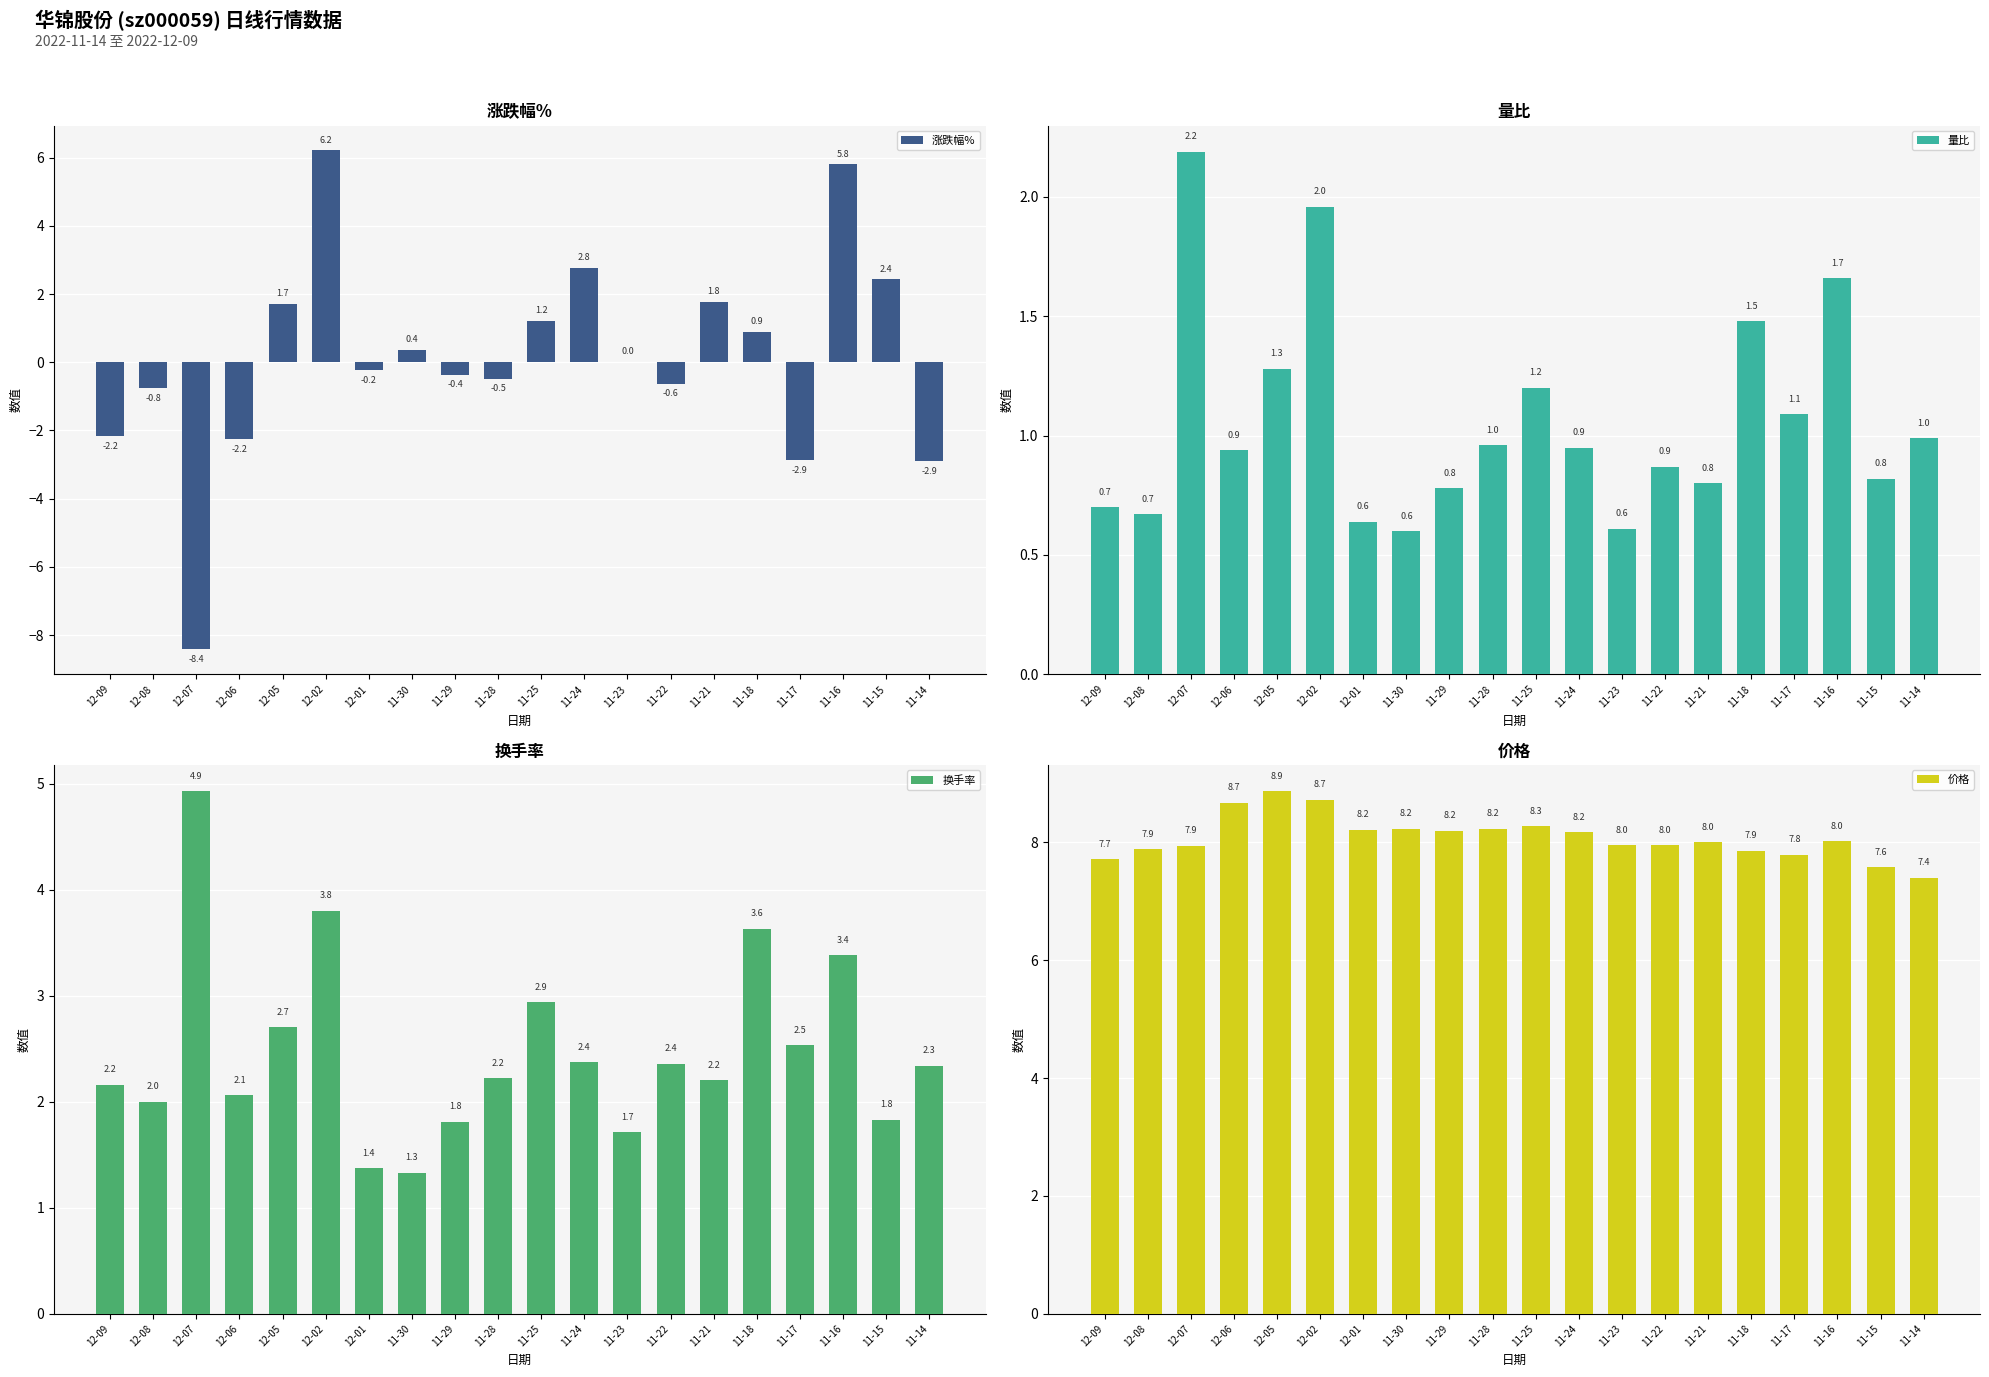

Is it true that 价格 equals 11.8 at 12-09?

False